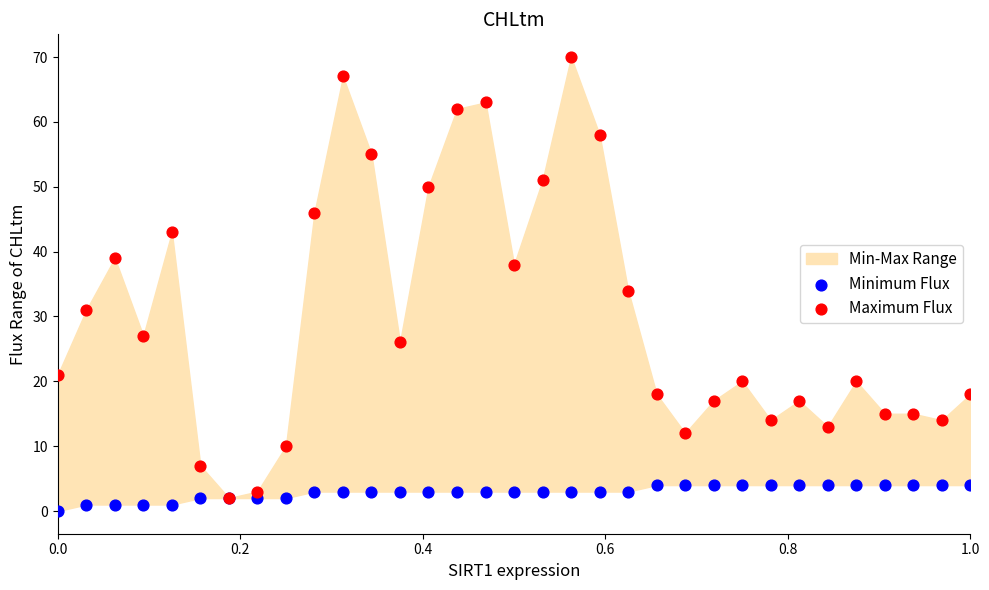

Across all series, what Y value is closest to 35?

34